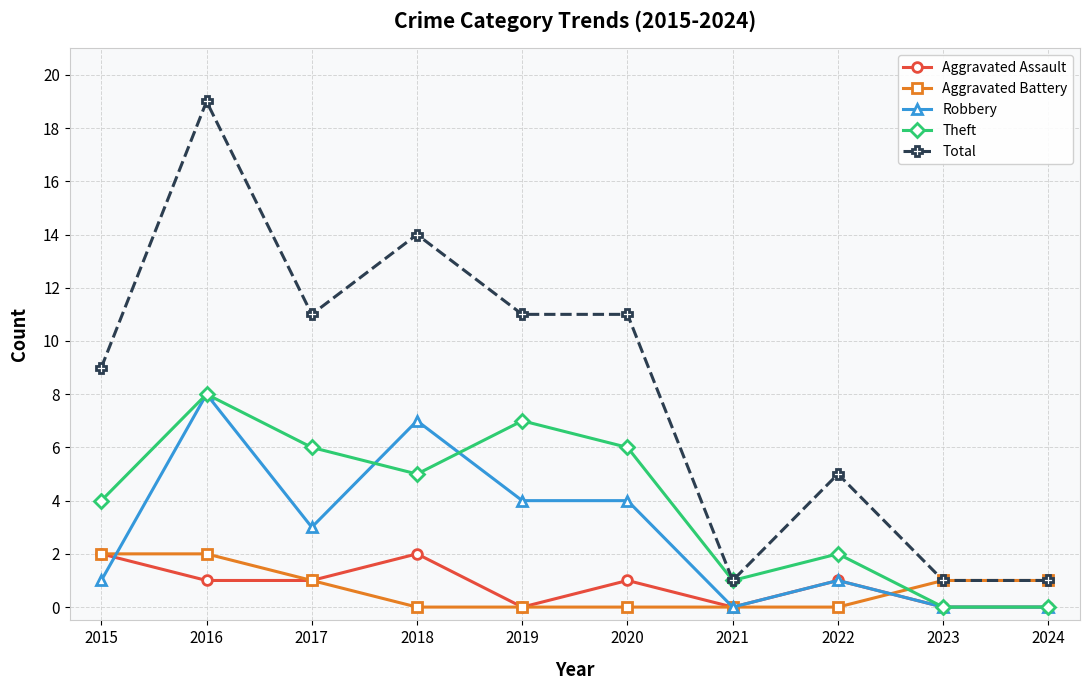

What value does the Robbery series have at 2018?

7